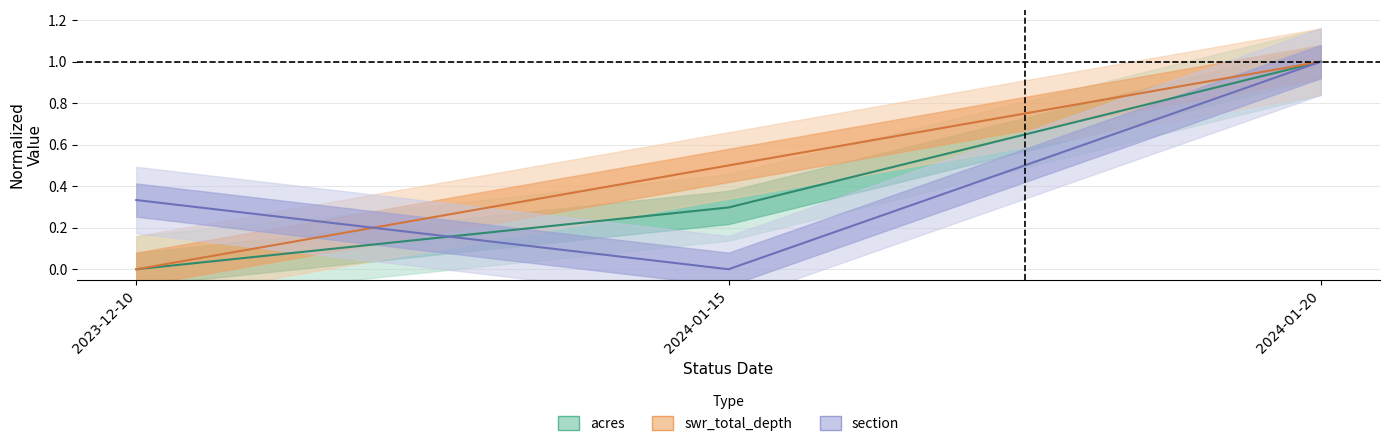

Is it true that acres equals 1.4 at 2024-01-20?

False